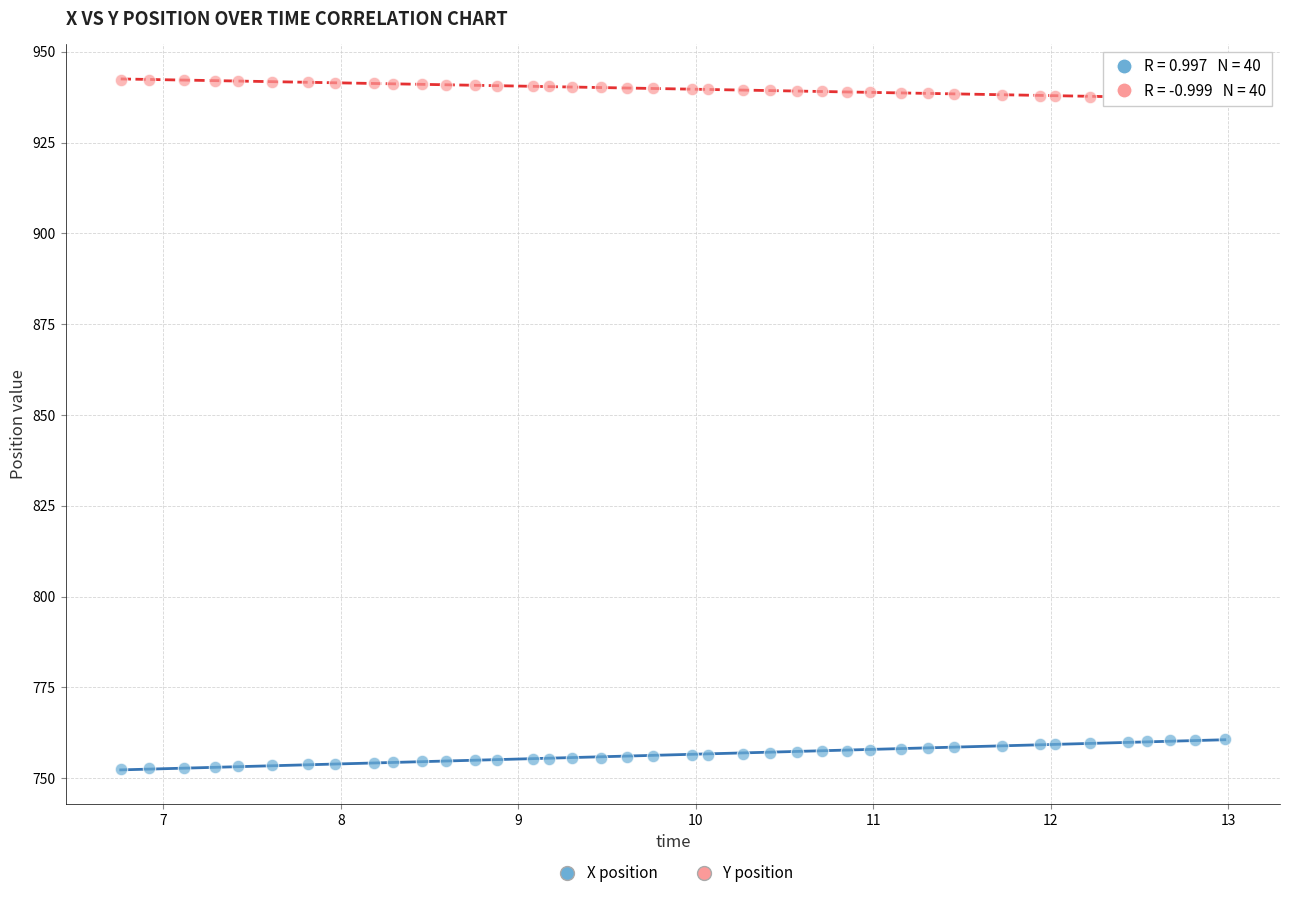

Which series contains the lowest Y value?

X position